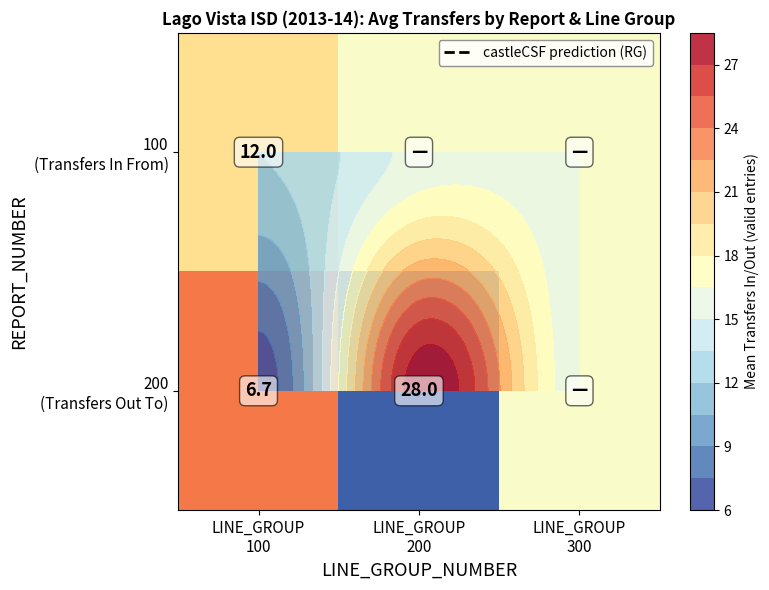

How many distinct data groups are displayed?

2